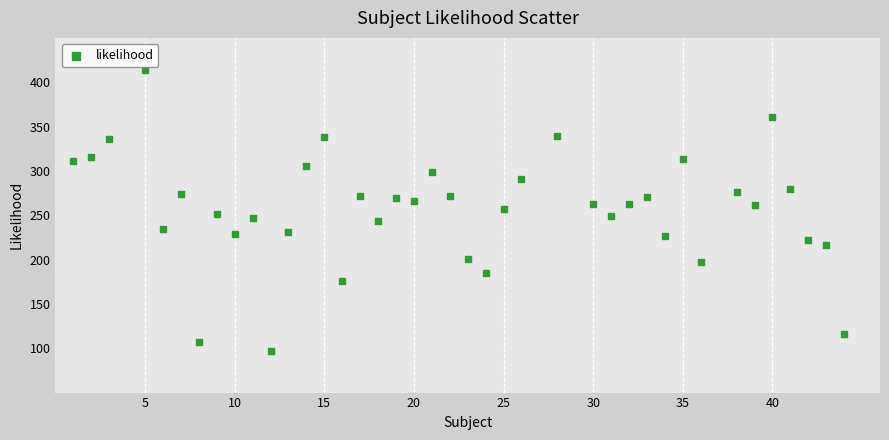

What is the range of Y values (max minus min)?

316.2